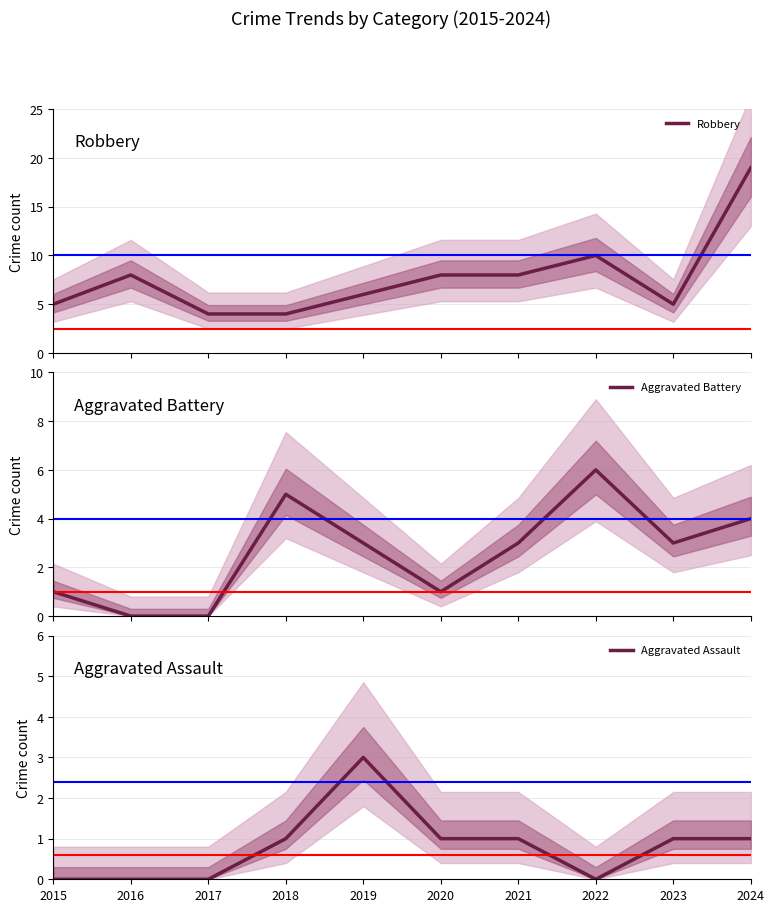

True or false: Robbery and Aggravated Assault cross at least once.

False